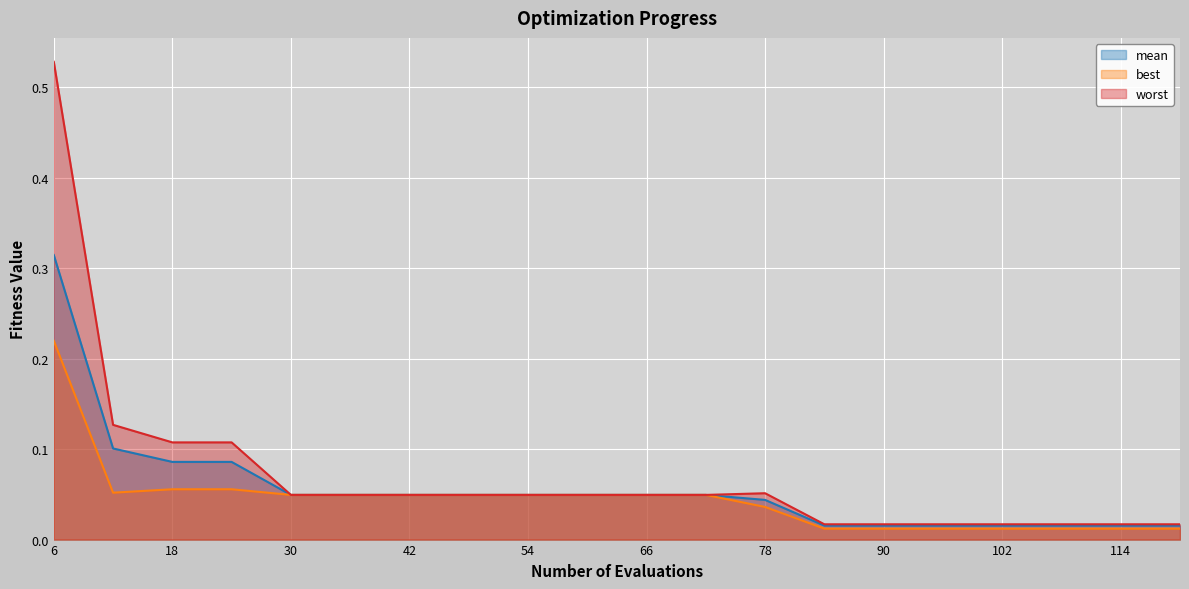

At 84, list the series in order from smallest to largest.

best, mean, worst